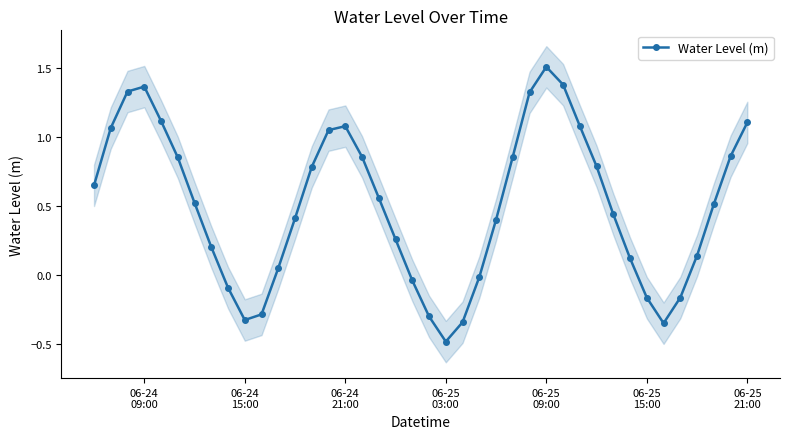

In Water Level (m), how many points are higher than both neighbors (excluding endpoints)?

3